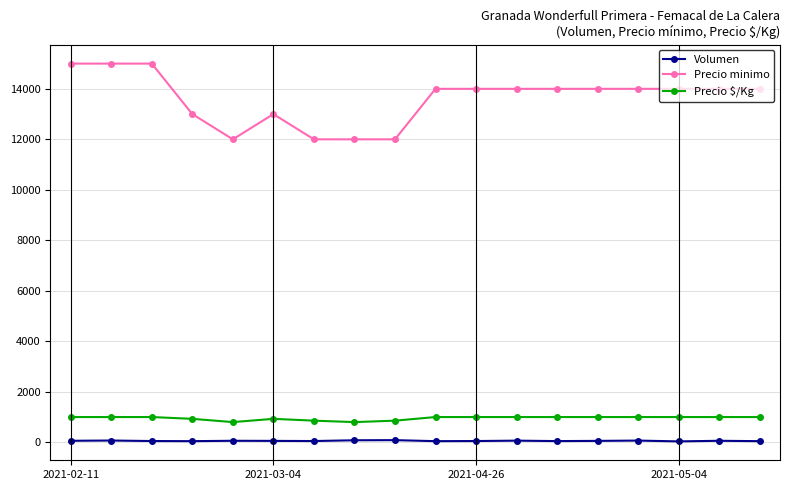

Rank the series by their maximum value, from highest to lowest.

Precio minimo, Precio $/Kg, Volumen